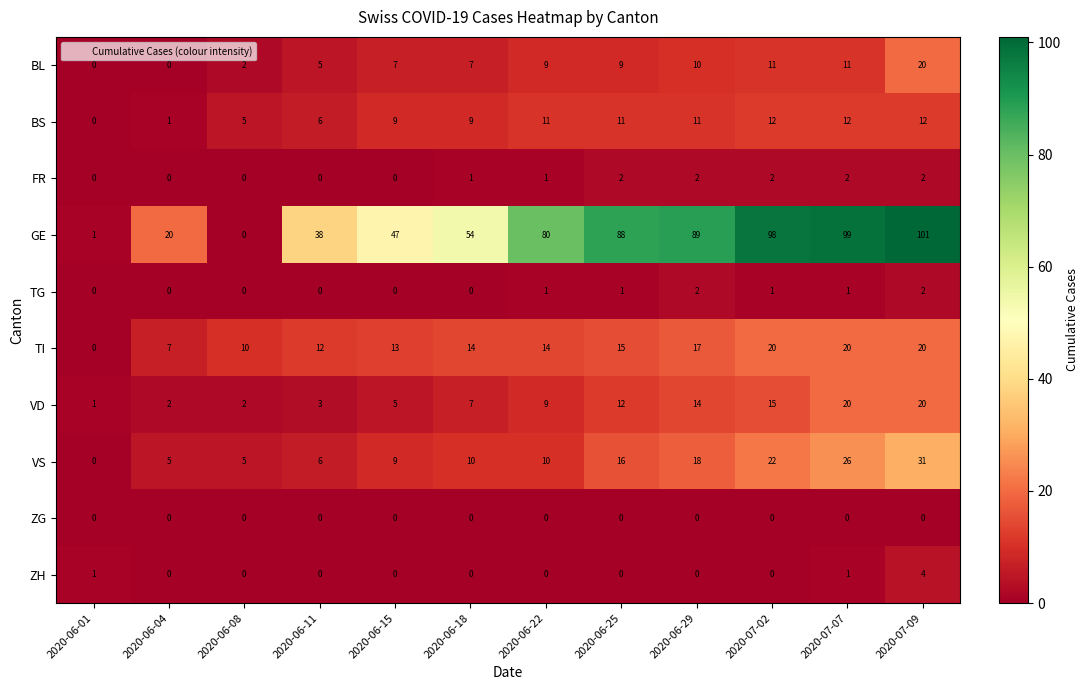

Is the value of ZH at 2020-06-08 greater than the value of BS at 2020-06-25?

No